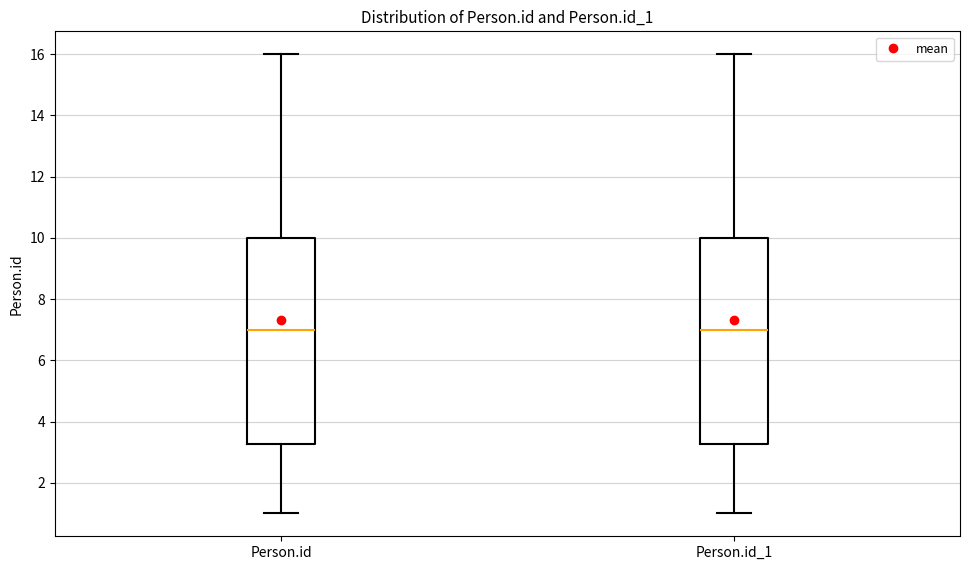

Where does the median line of the box for Person.id_1 sit on the y-axis? The values are not printed on the chart, so give them approximately, as read against the axis.

7.0